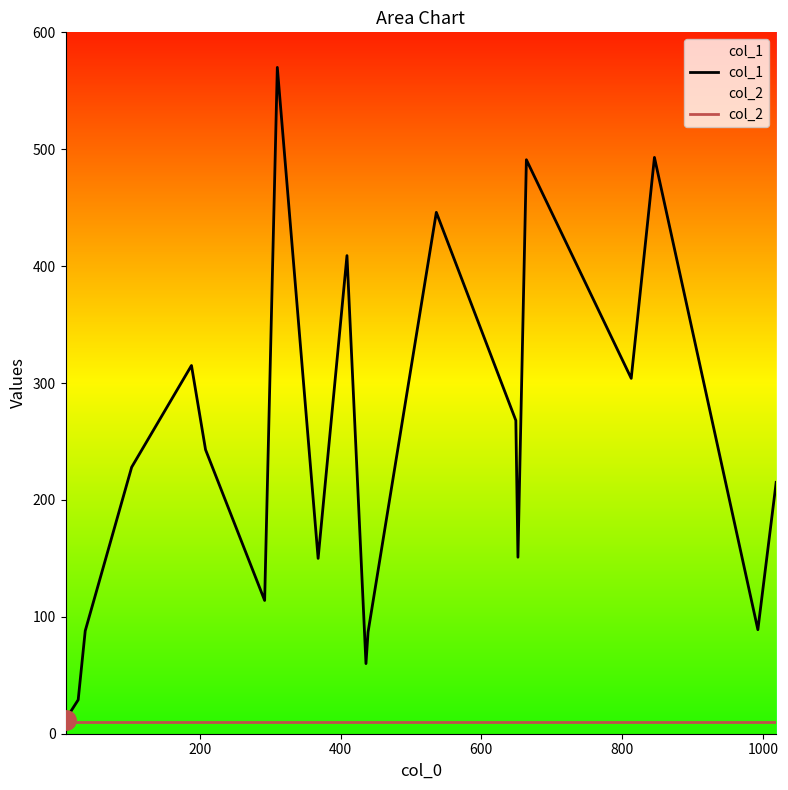

True or false: col_2 and col_1 intersect in this chart.

False